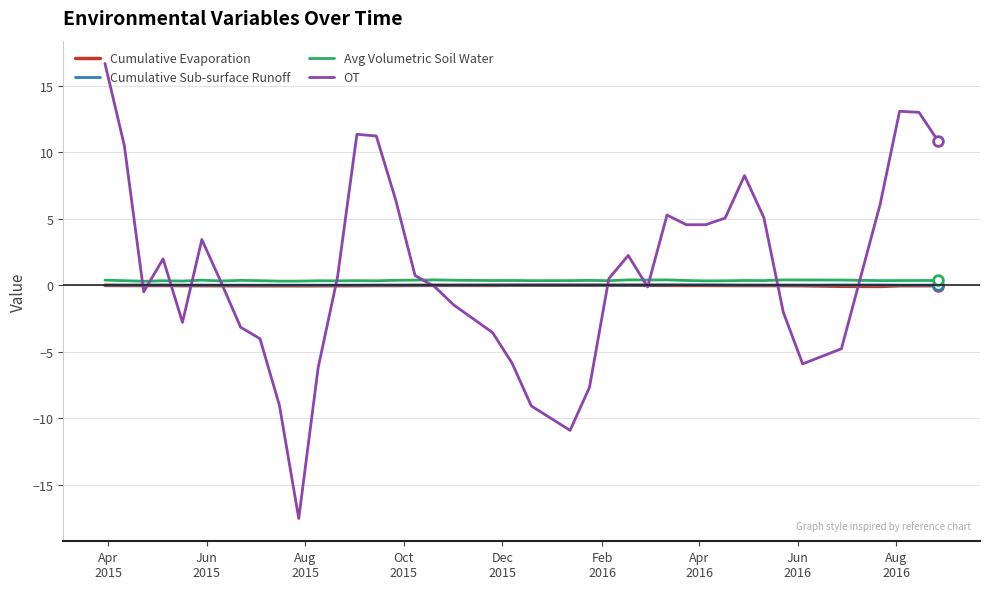

How many interior local valleys does the OT series have?

7